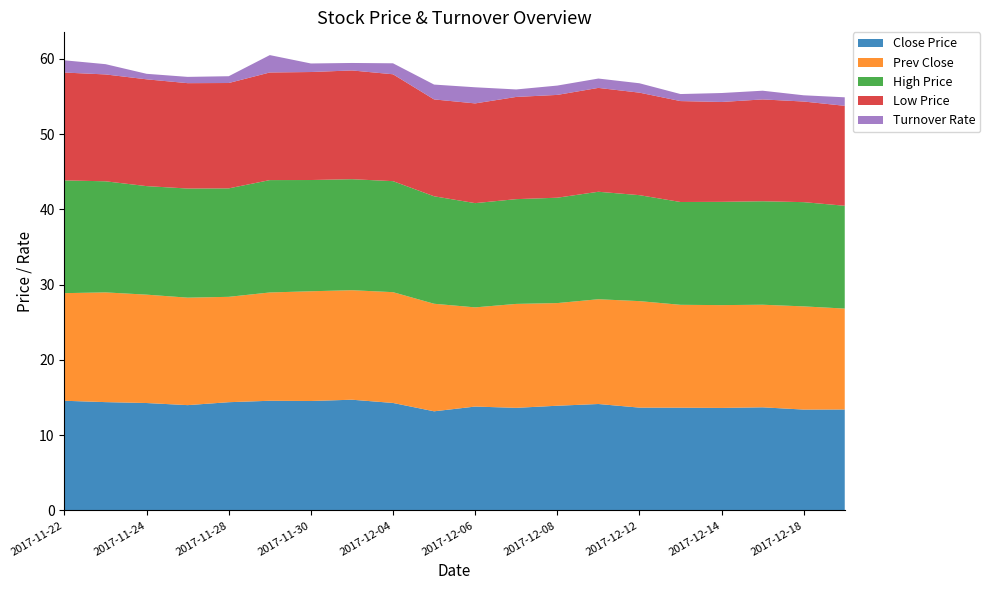

Reading left to right, transcribe all the data shown in this chart.

Close Price: 14.6	14.4	14.3	14.0	14.4	14.6	14.6	14.7	14.3	13.2	13.8	13.6	13.9	14.2	13.7	13.7	13.6	13.7	13.4	13.4
Prev Close: 14.3	14.6	14.4	14.3	14.0	14.4	14.6	14.6	14.7	14.3	13.2	13.8	13.6	13.9	14.2	13.7	13.7	13.6	13.7	13.4
High Price: 15.0	14.8	14.4	14.5	14.4	14.9	14.8	14.8	14.8	14.3	13.8	13.9	14.0	14.3	14.1	13.7	13.7	13.8	13.8	13.7
Low Price: 14.3	14.2	14.2	14.0	14.0	14.3	14.3	14.4	14.2	12.9	13.2	13.6	13.7	13.8	13.6	13.4	13.3	13.5	13.4	13.3
Turnover Rate: 1.6	1.4	0.7	0.8	0.9	2.3	1.1	1.0	1.5	2.0	2.1	1.0	1.2	1.2	1.2	0.9	1.2	1.2	0.8	1.1